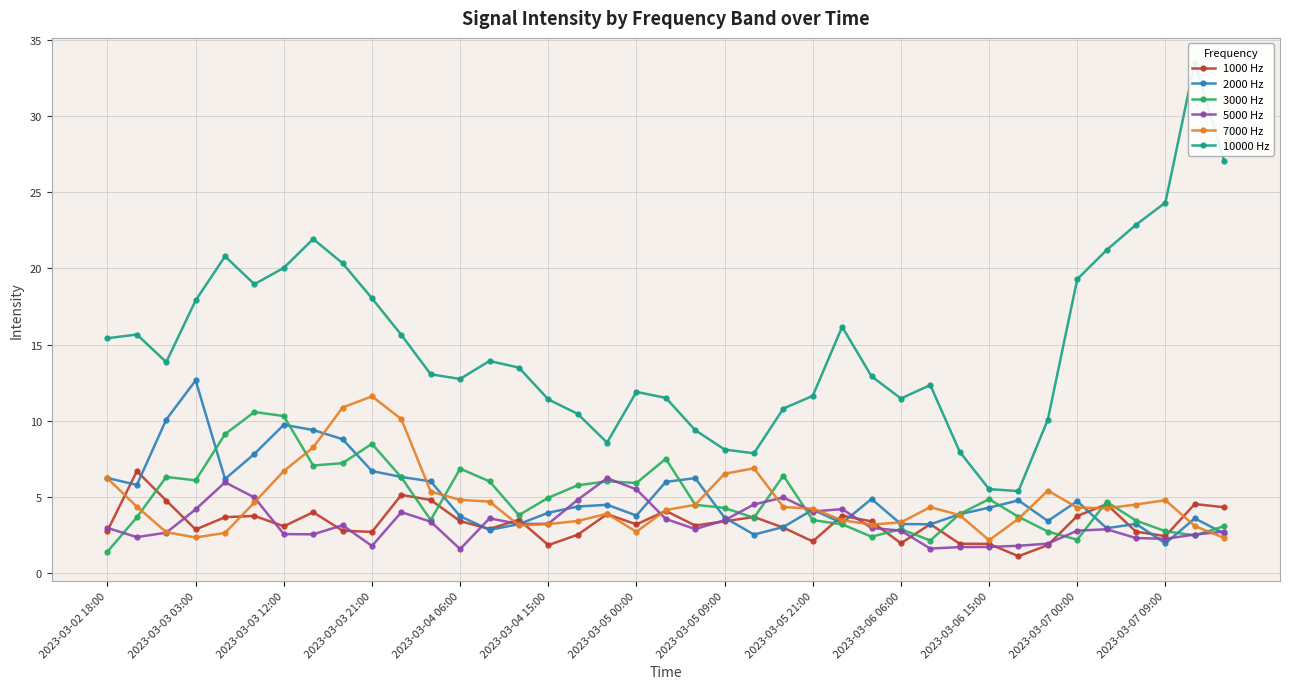

The value of 5000 Hz at 2023-03-06 15:00 is 1.7. True or false?

True